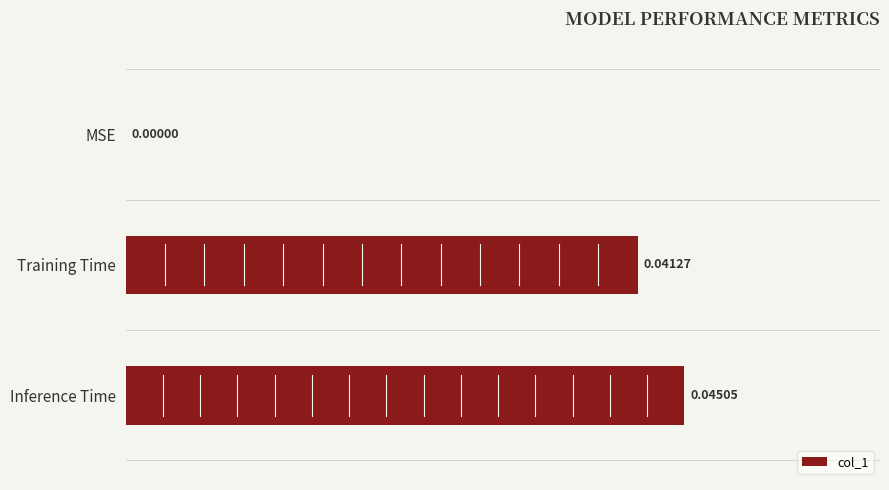

At which category does the chart reach its peak across all series?

Inference Time